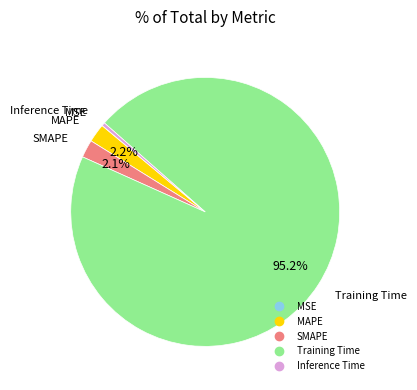

True or false: SMAPE accounts for 2% of the total.

True